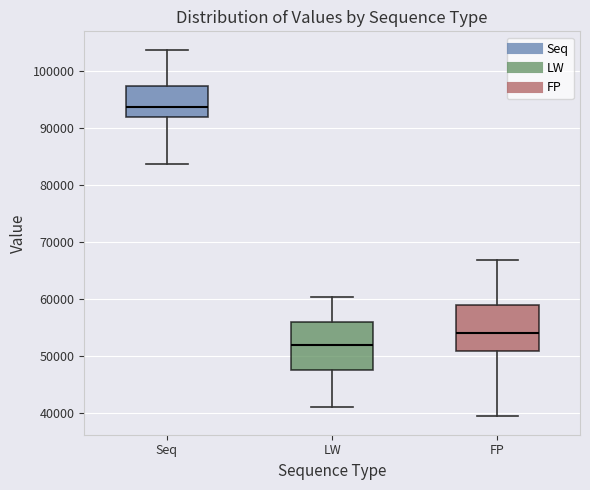

Reading left to right, transcribe this box plot: for each box, give where its median line is, the range the box spans, and where its two whiskers end, as read against the y-axis. The values are not printed on the chart, so give them approximately, as read against the axis.

Seq: median 94000, box 92000 to 97000, whiskers 84000 to 104000
LW: median 52000, box 47000 to 56000, whiskers 41000 to 60000
FP: median 54000, box 51000 to 59000, whiskers 39000 to 67000